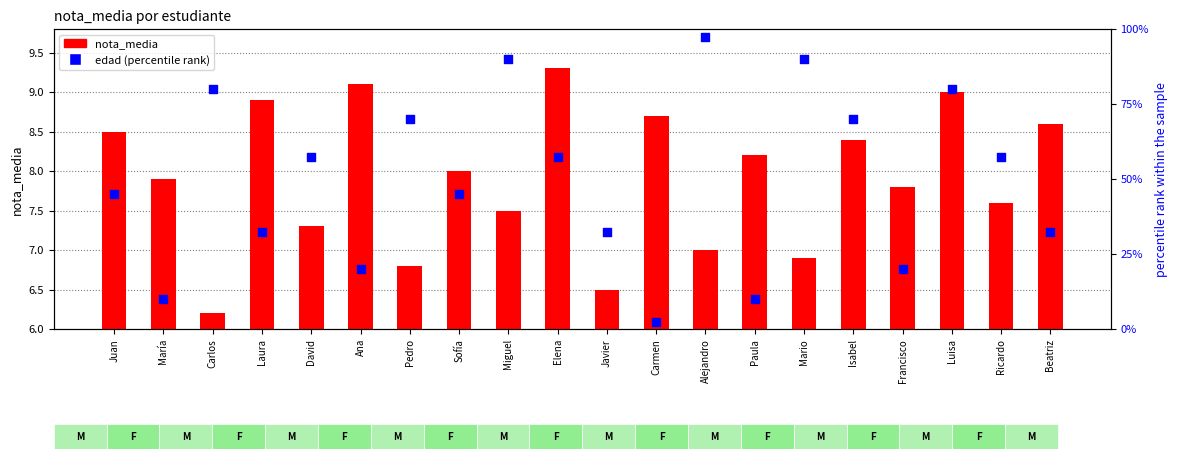

Which series has the largest Y range (max minus min)?

edad (percentile rank)